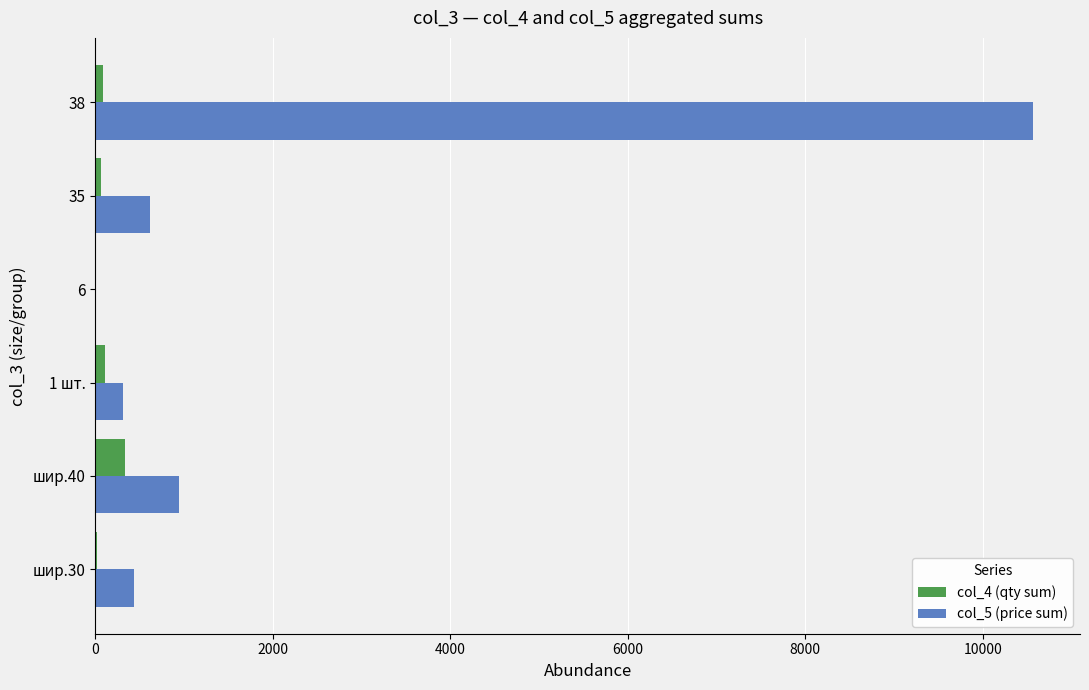

Is the value of col_5 (price sum) at шир.30 greater than the value of col_4 (qty sum) at 38?

Yes